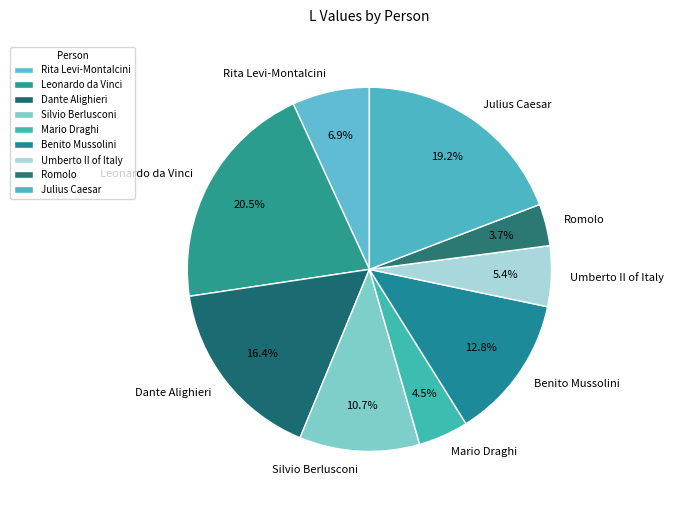

Does Julius Caesar represent more than half of the total?

No